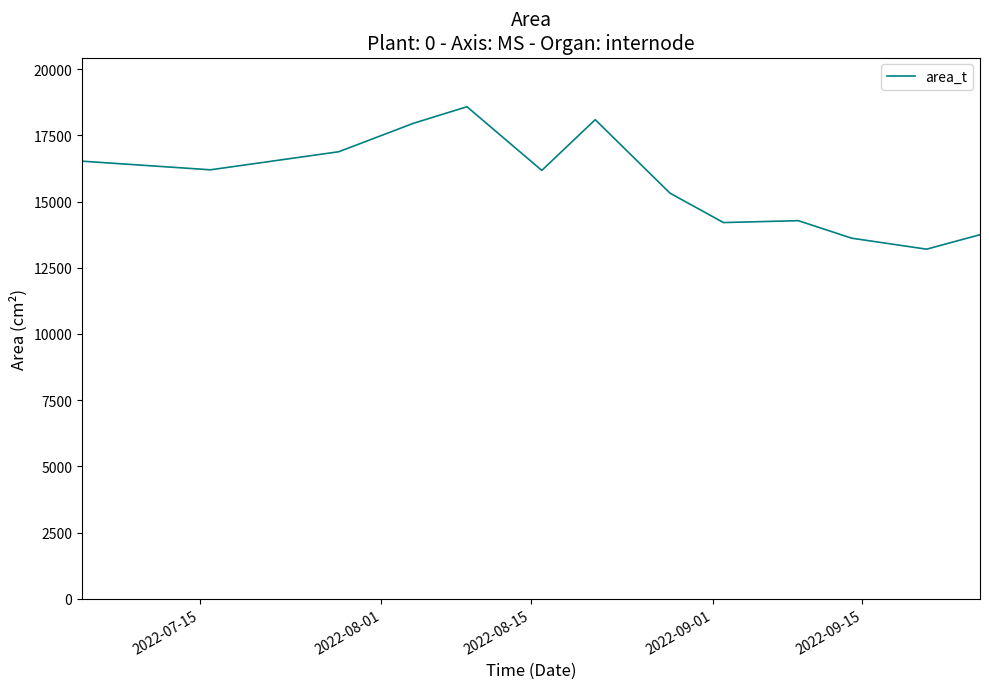

What is the maximum value shown in the chart?

18579.3